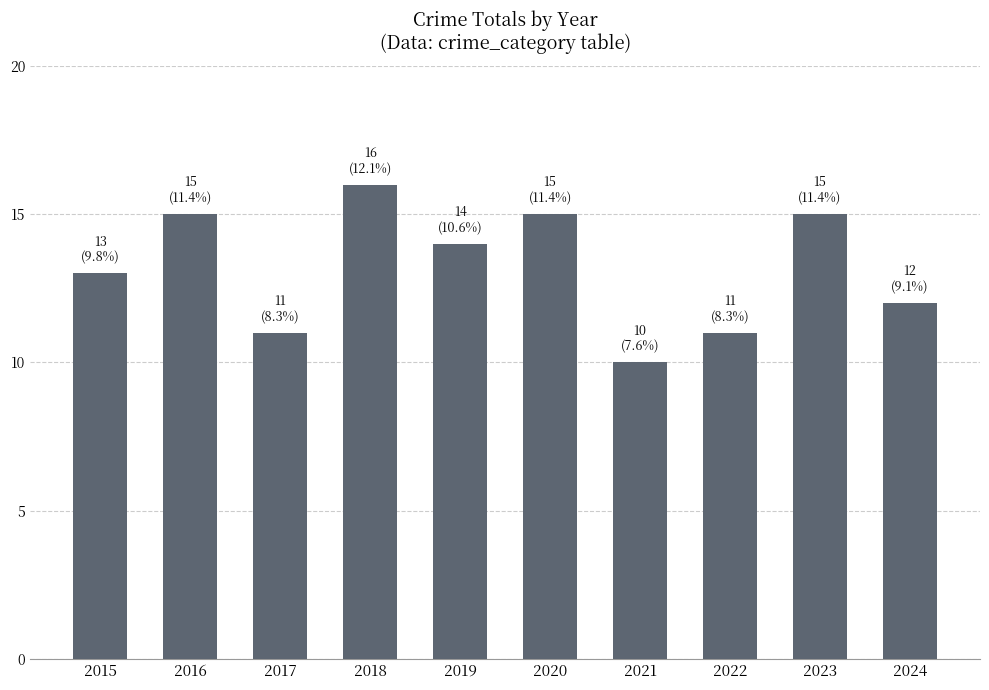

Reading left to right, transcribe all the data shown in this chart.

2015=13	2016=15	2017=11	2018=16	2019=14	2020=15	2021=10	2022=11	2023=15	2024=12